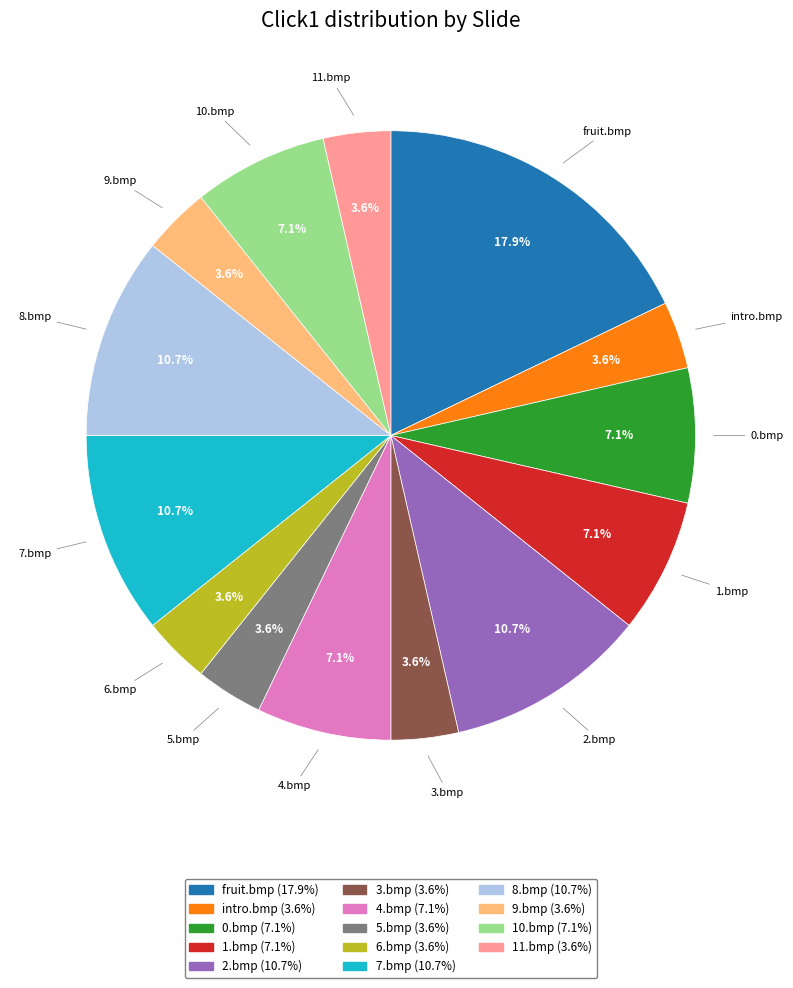

How many slices are in this pie chart?

14